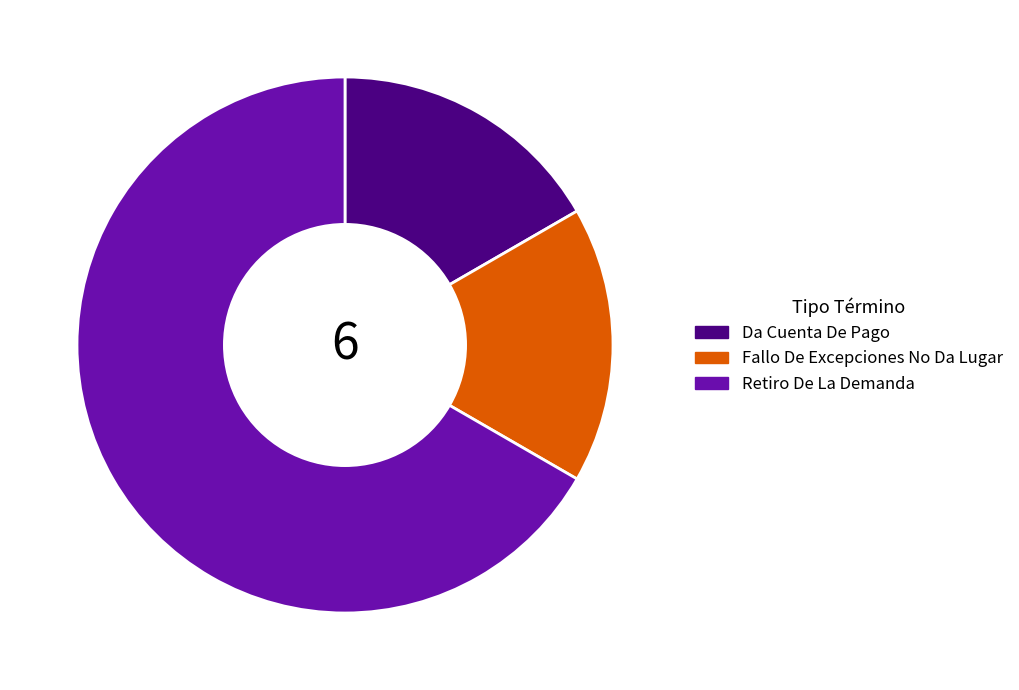

What is the largest slice in the pie chart?

Retiro De La Demanda